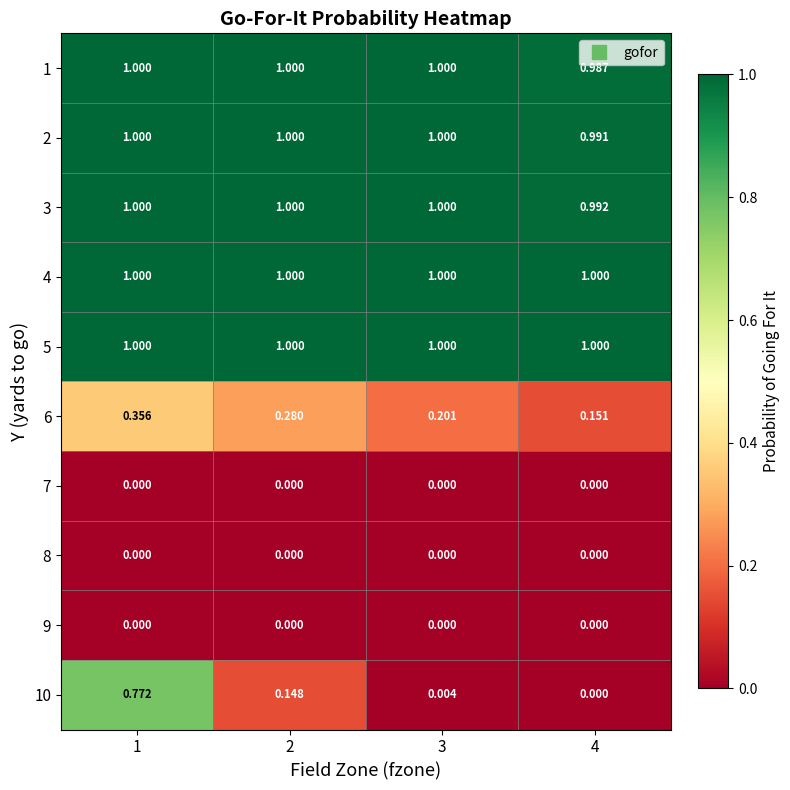

Is the value of 4 at 4 greater than the value of 2 at 4?

Yes